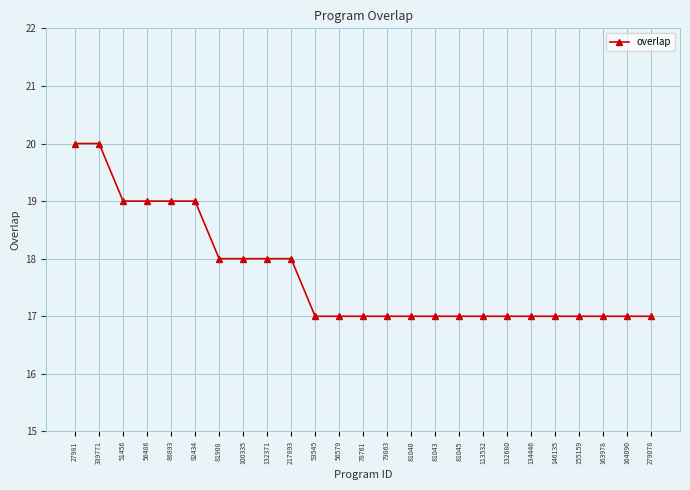

Reading right to left, extract all data points from this chart.

279078=17	164090=17	163978=17	155159=17	146135=17	134446=17	132680=17	113532=17	81045=17	81043=17	81040=17	79863=17	78761=17	56579=17	53545=17	217893=18	132371=18	100335=18	81908=18	92434=19	86893=19	56486=19	51456=19	339771=20	27981=20